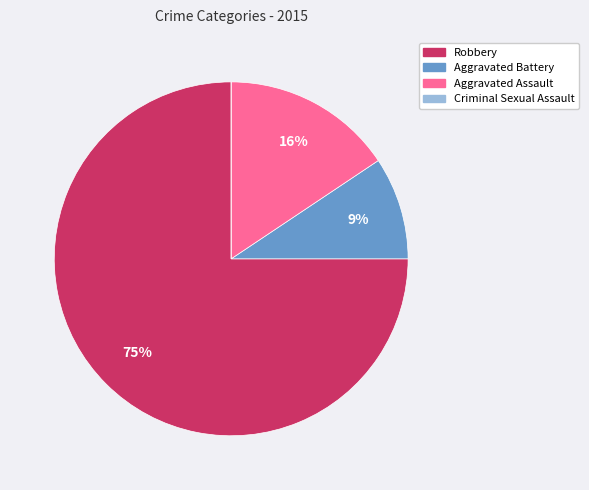

True or false: Robbery accounts for 75% of the total.

True